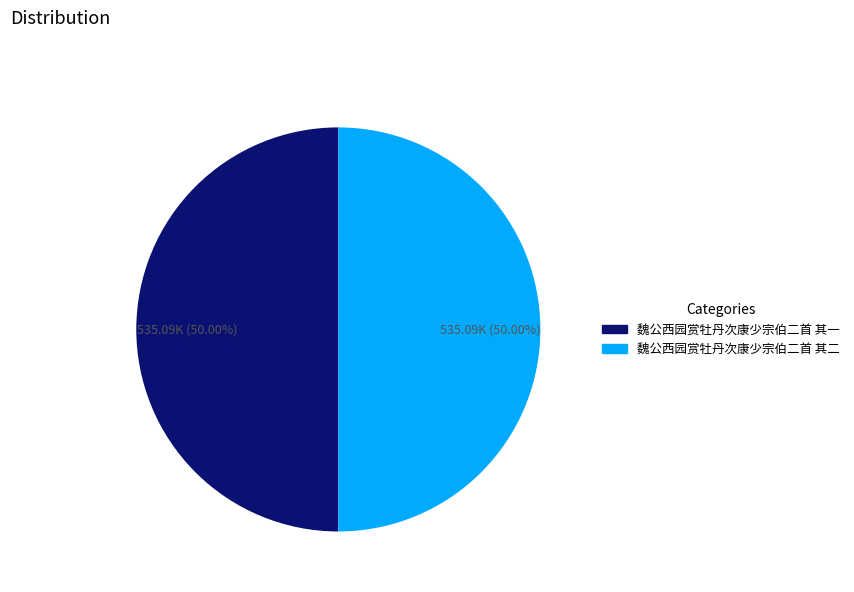

True or false: 魏公西园赏牡丹次康少宗伯二首 其一 accounts for 50% of the total.

True